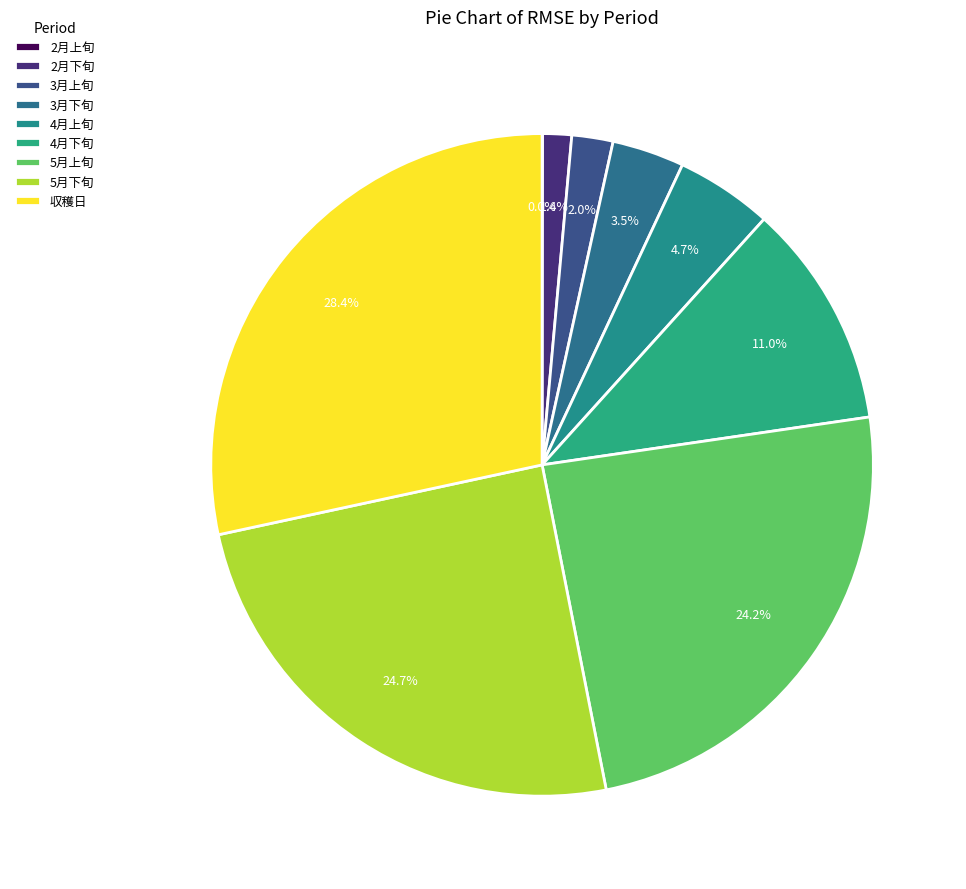

To the nearest percent, what is the difference between the largest and smallest slice percentages?

28%